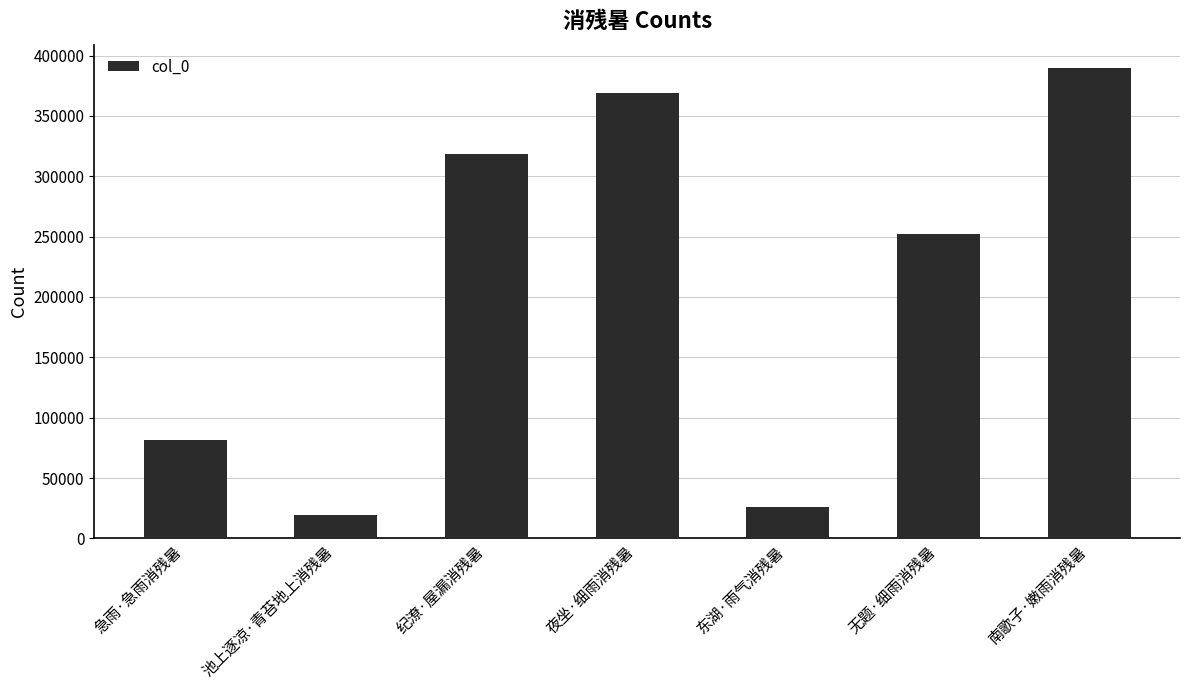

Where is the data nearest to the value 204440?

无题·细雨消残暑